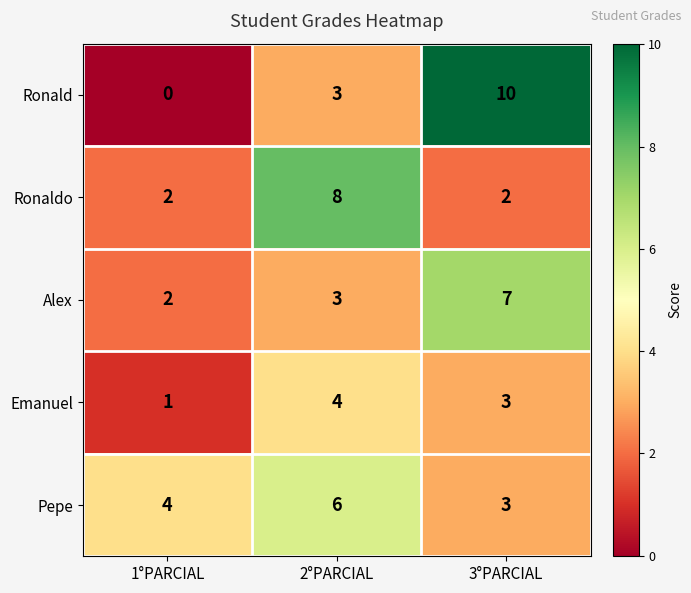

How many data points in Ronald are less than 3?

1